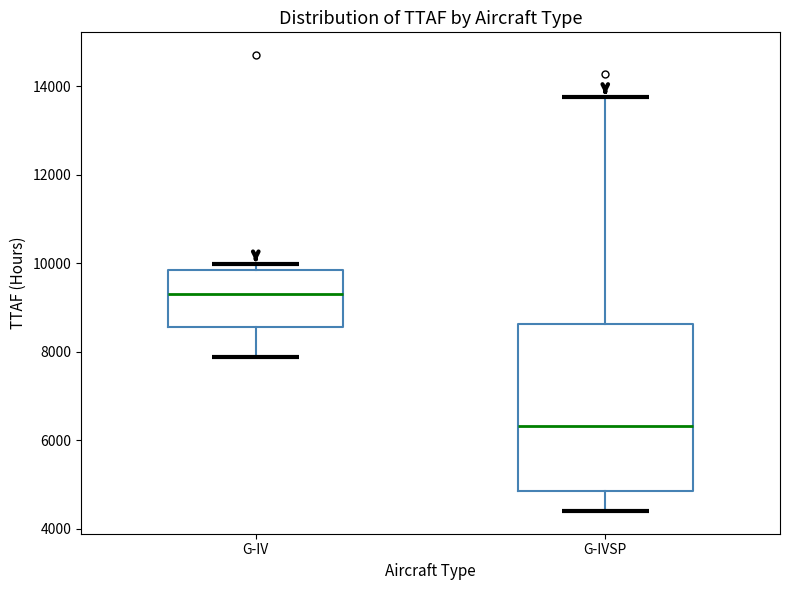

Reading left to right, transcribe this box plot: for each box, give where its median line is, the range the box spans, and where its two whiskers end, as read against the y-axis. The values are not printed on the chart, so give them approximately, as read against the axis.

G-IV: median 9400, box 8600 to 9800, whiskers 7800 to 10000
G-IVSP: median 6400, box 4800 to 8600, whiskers 4400 to 13800